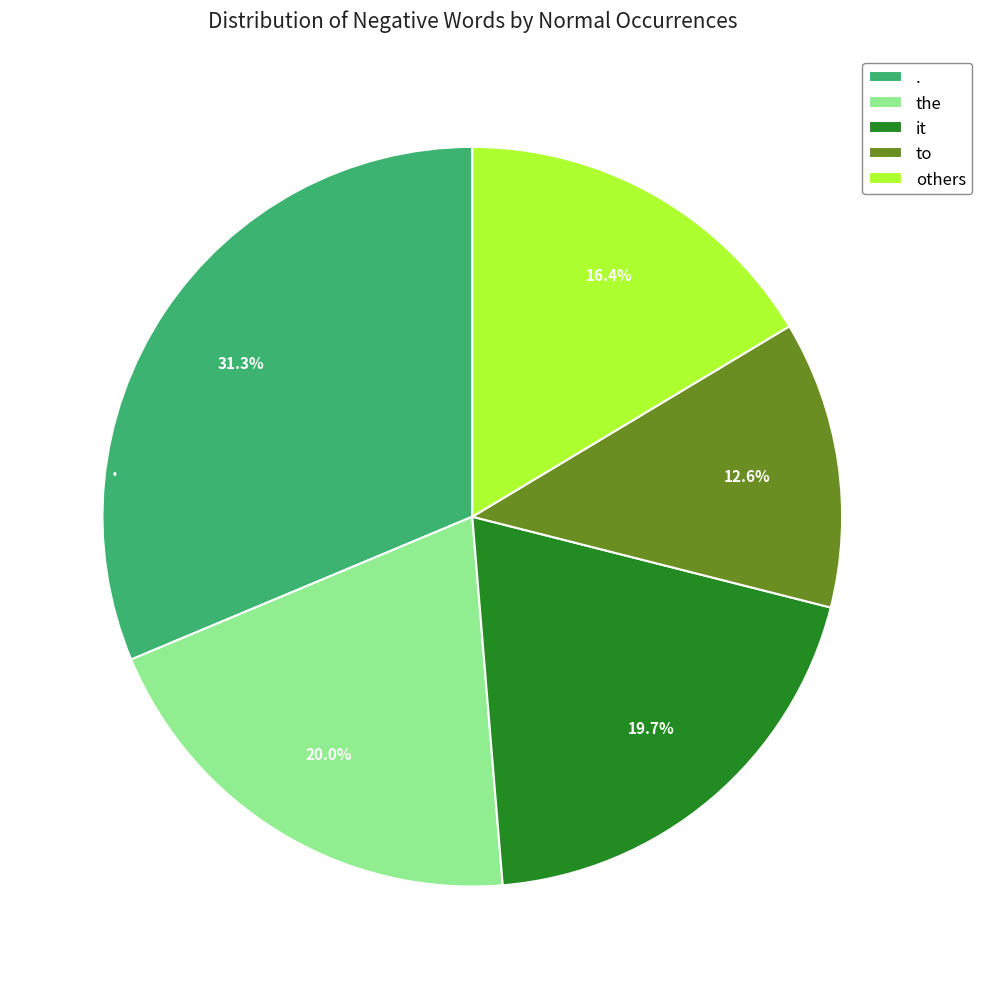

Combined, do it and to account for over 50%?

No